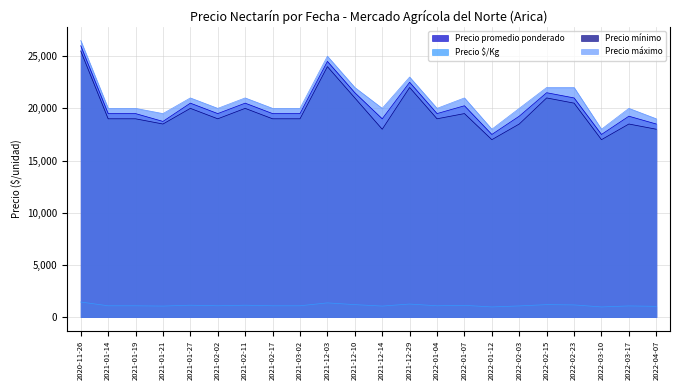

Does the chart have visible grid lines?

Yes